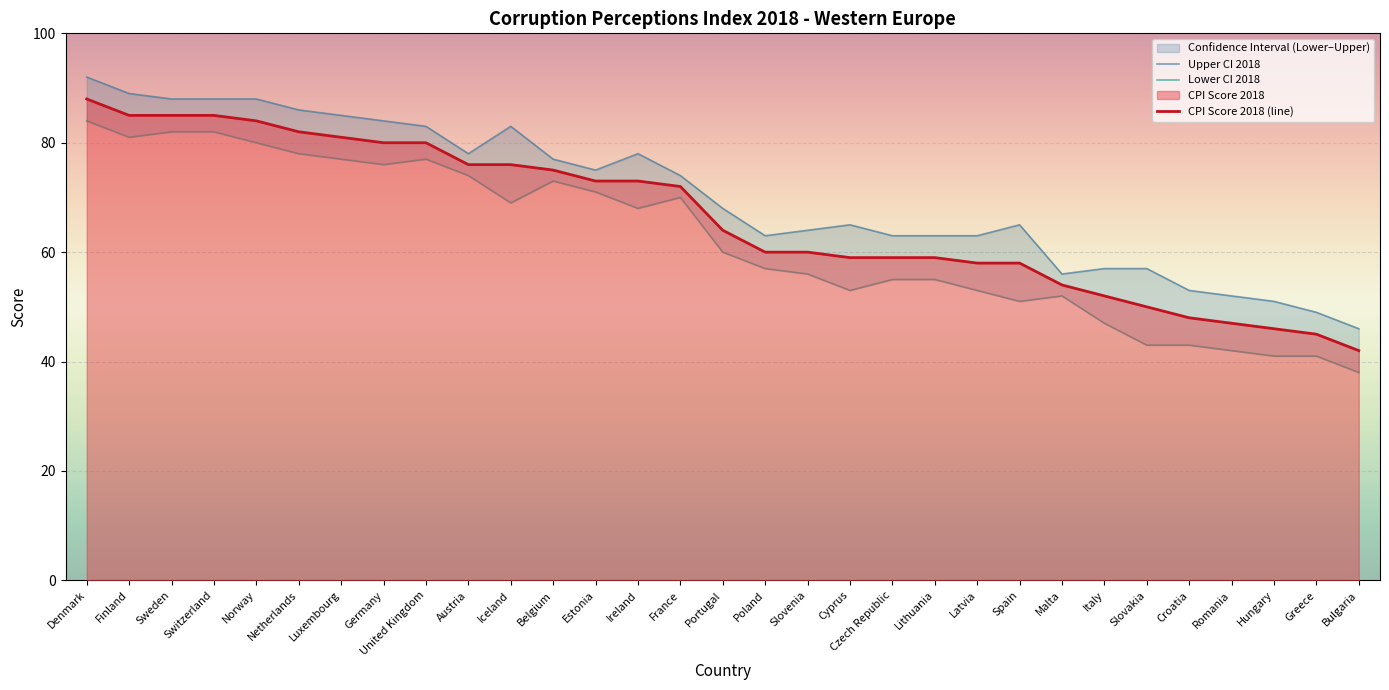

Where is Lower CI 2018 nearest to the value 61?

Portugal